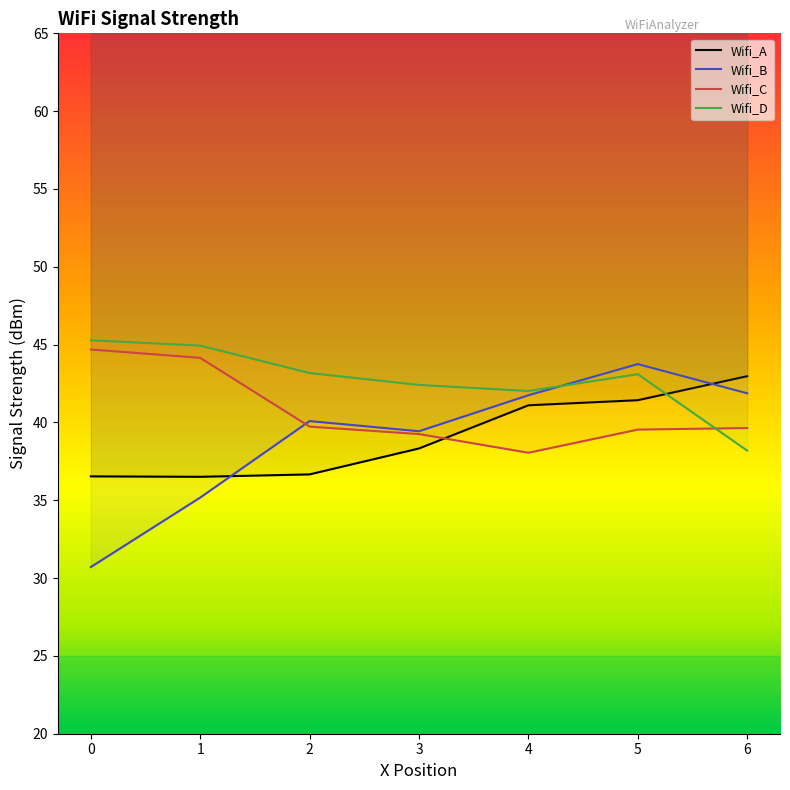

Reading left to right, what are all the values shown in this chart?

Wifi_A: 0=36.5	1=36.5	2=36.7	3=38.3	4=41.1	5=41.4	6=43.0
Wifi_B: 0=30.7	1=35.2	2=40.1	3=39.4	4=41.7	5=43.8	6=41.9
Wifi_C: 0=44.7	1=44.1	2=39.7	3=39.3	4=38.1	5=39.5	6=39.6
Wifi_D: 0=45.3	1=44.9	2=43.2	3=42.4	4=42.0	5=43.1	6=38.2